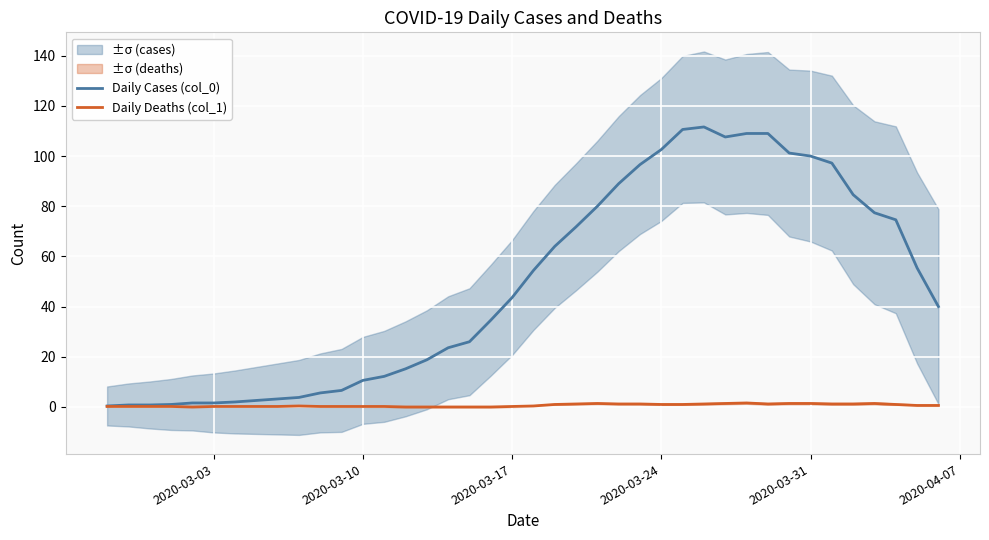

True or false: Daily Deaths (col_1) has a value of 1.4 at 2020-03-31.

True